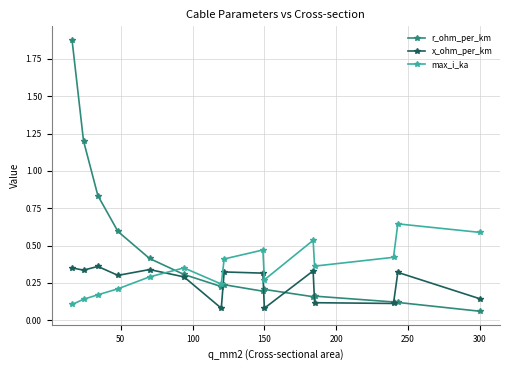

Which series has the largest range (max minus min)?

r_ohm_per_km